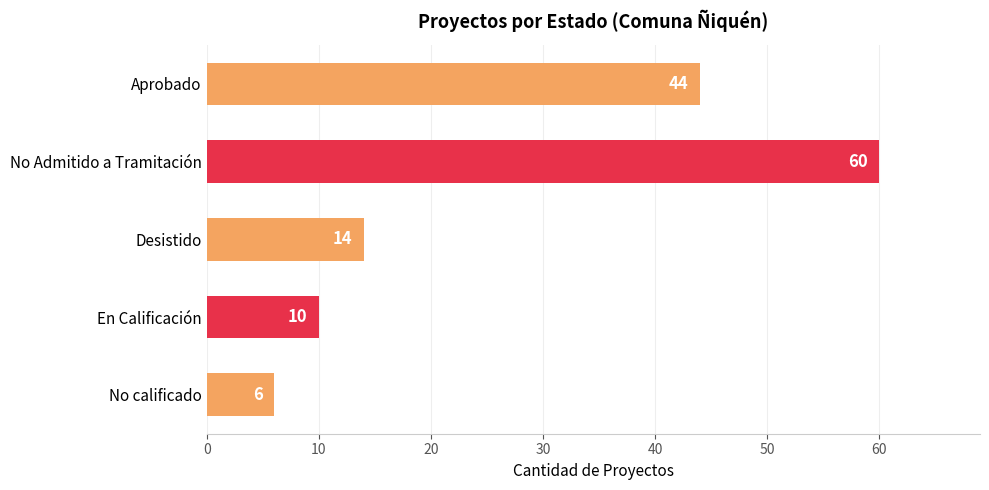

At which category does the chart reach its peak across all series?

No Admitido a Tramitación